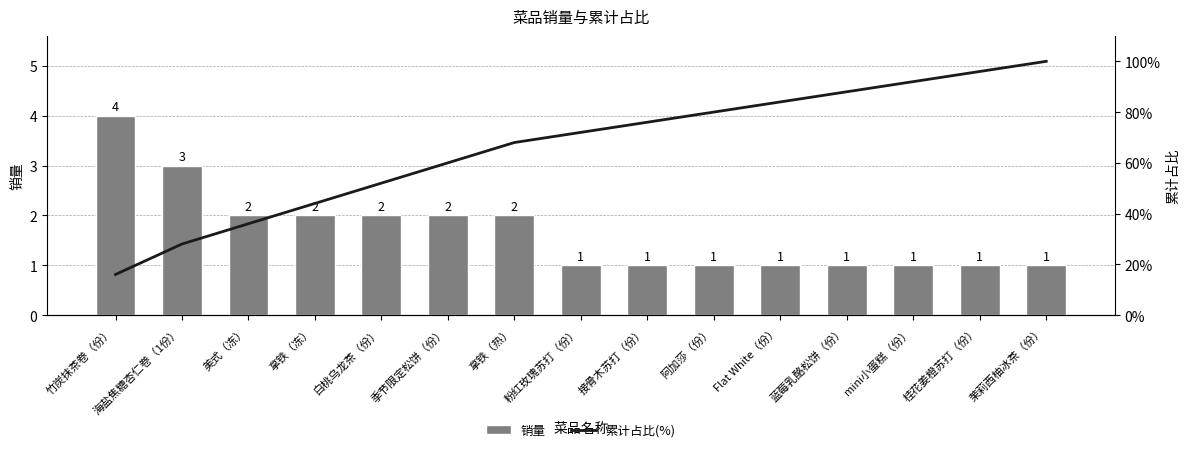

At which label does 累计占比(%) first exceed 72?

接骨木苏打（份）